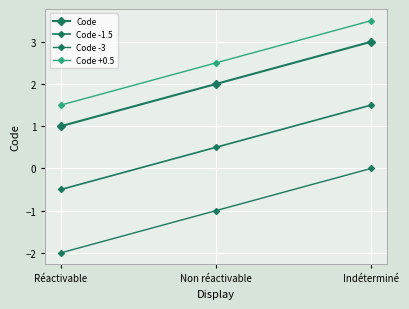

The Code series shows 1.7 at Réactivable. True or false?

False